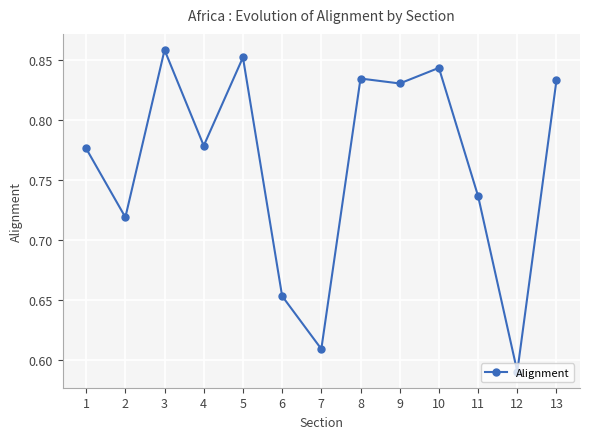

Is it true that the value at 11 is 1.0?

False